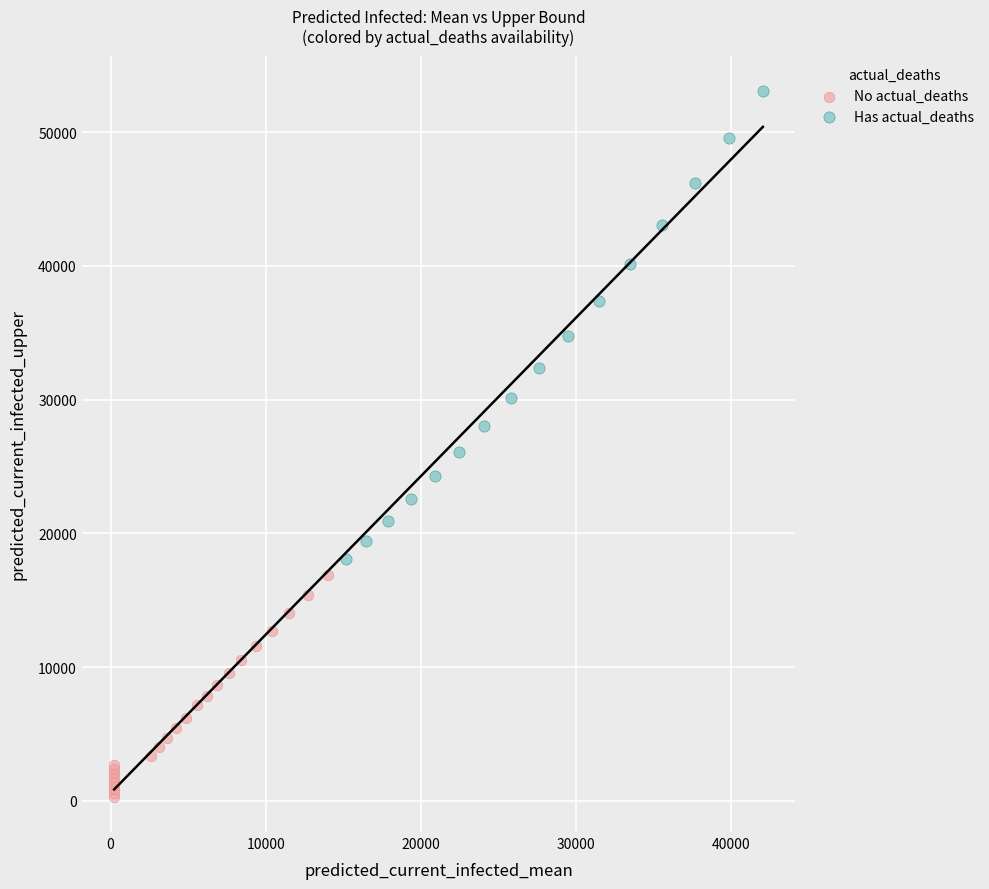

Which series reaches the minimum Y coordinate?

No actual_deaths